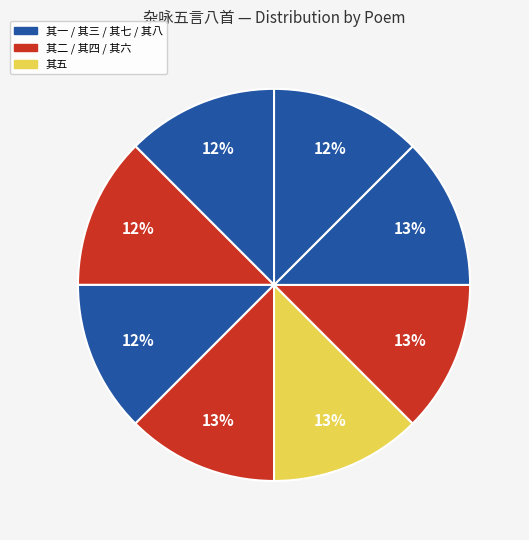

Count the number of slices in the pie.

8